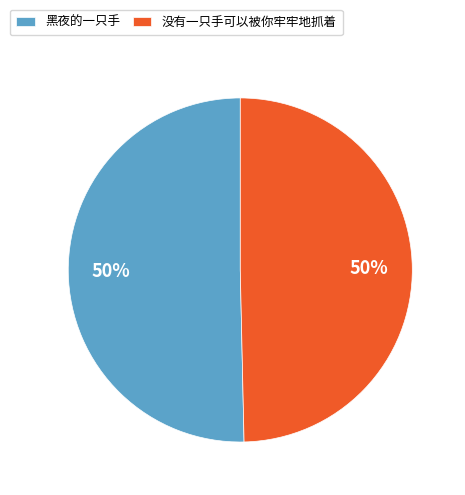

To the nearest percent, what is the combined percentage of 黑夜的一只手 and 没有一只手可以被你牢牢地抓着?

100%